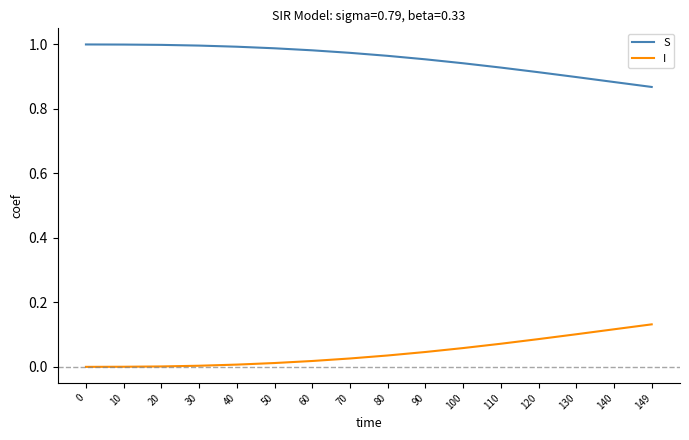

True or false: S and I intersect in this chart.

False